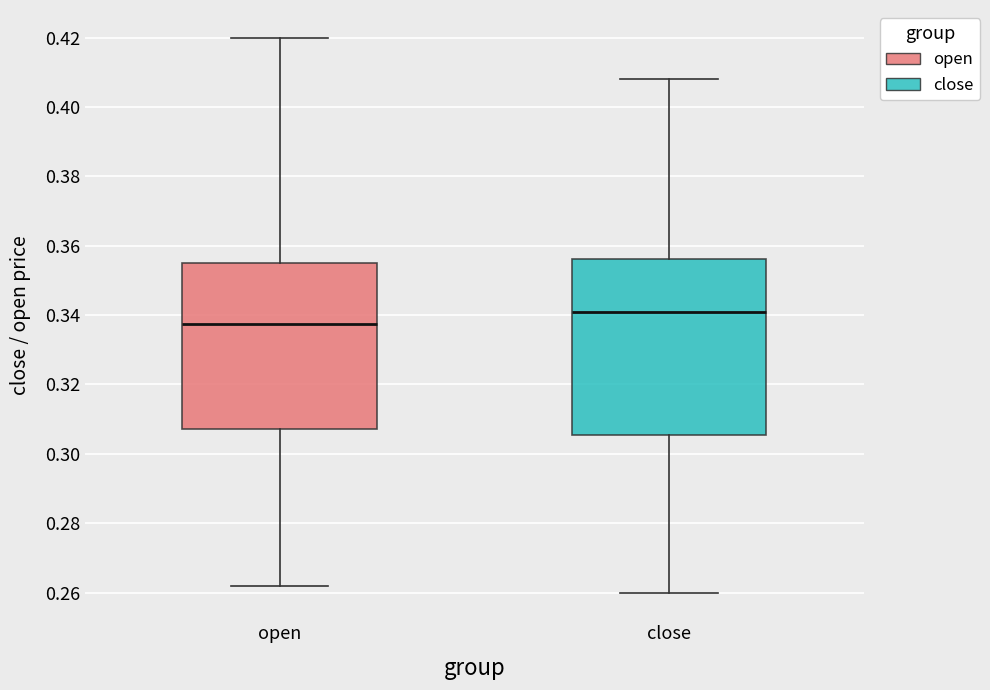

Which box's median line is the highest?

close